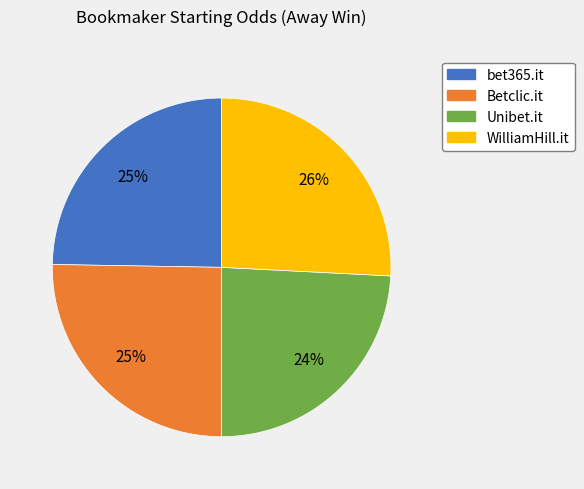

To the nearest percent, what portion does Betclic.it represent?

25%